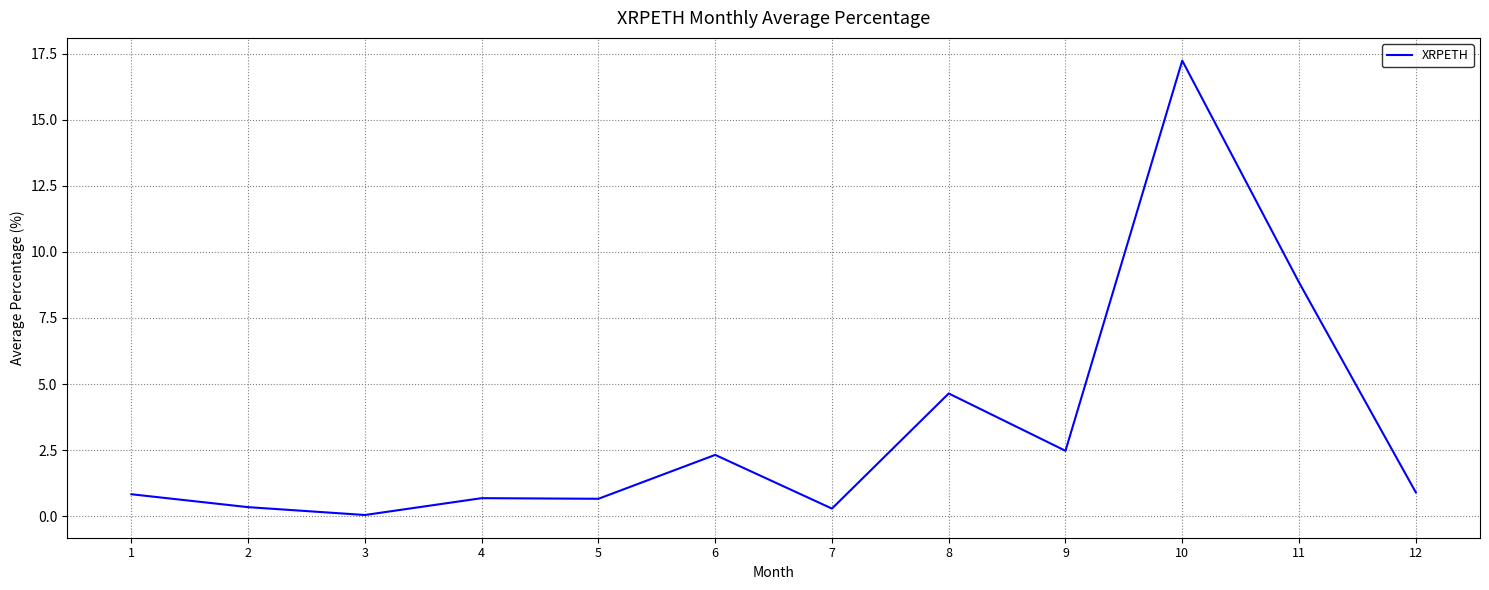

What is the greatest value displayed?

17.2